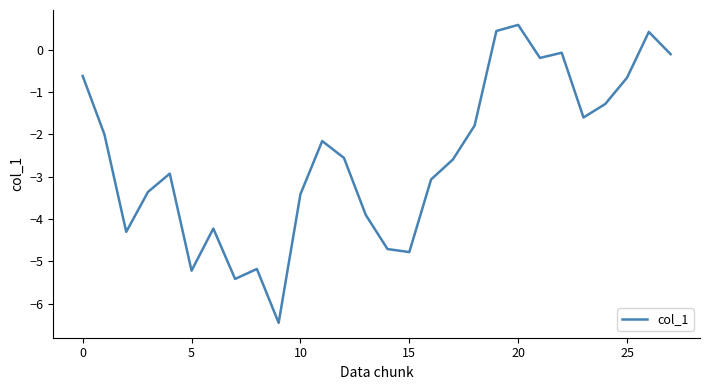

What is the smallest value displayed?

-6.5